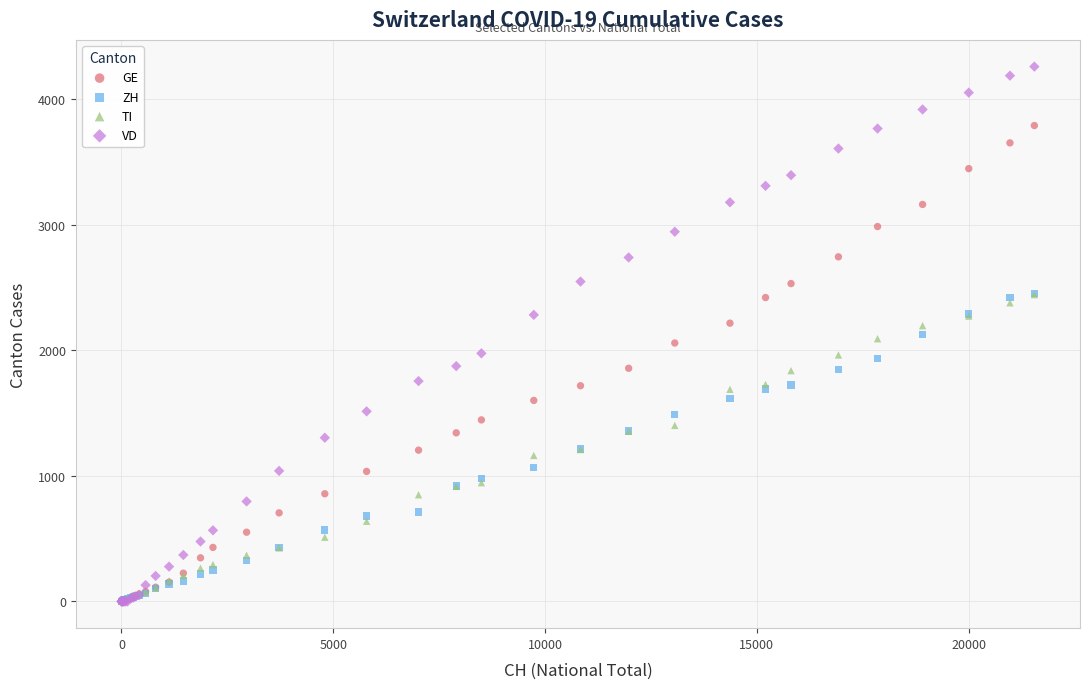

What are all the series names shown in the legend?

GE, ZH, TI, VD